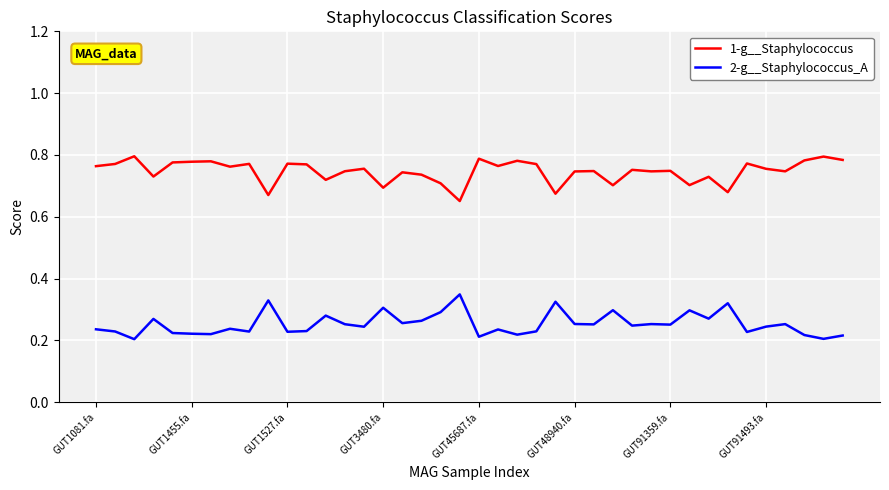

List the series in order of their peak value, lowest first.

2-g__Staphylococcus_A, 1-g__Staphylococcus